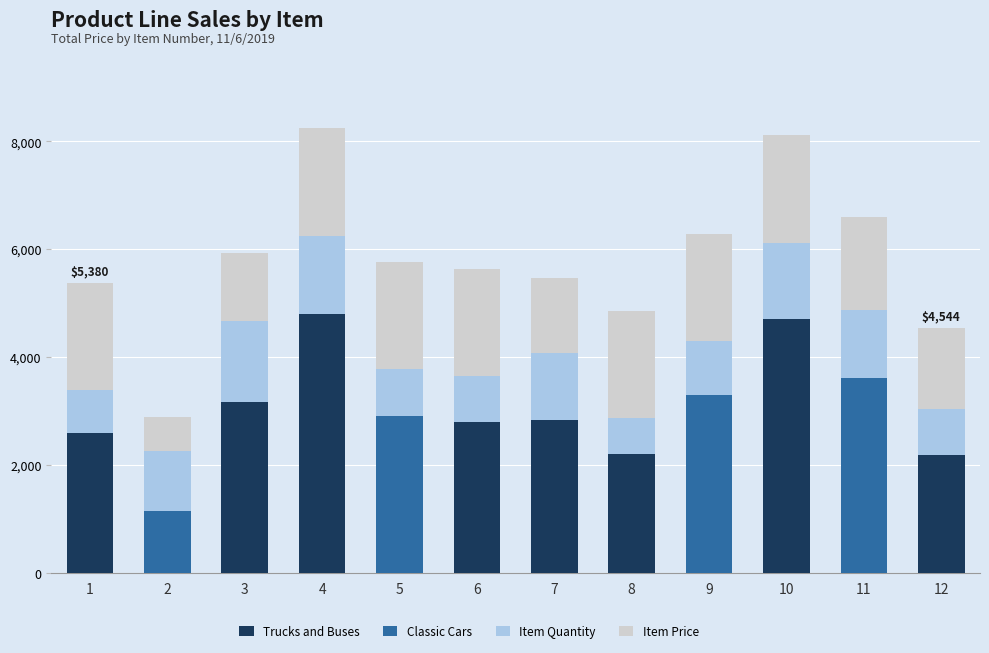

Are the bars grouped side by side (vs. stacked)?

No